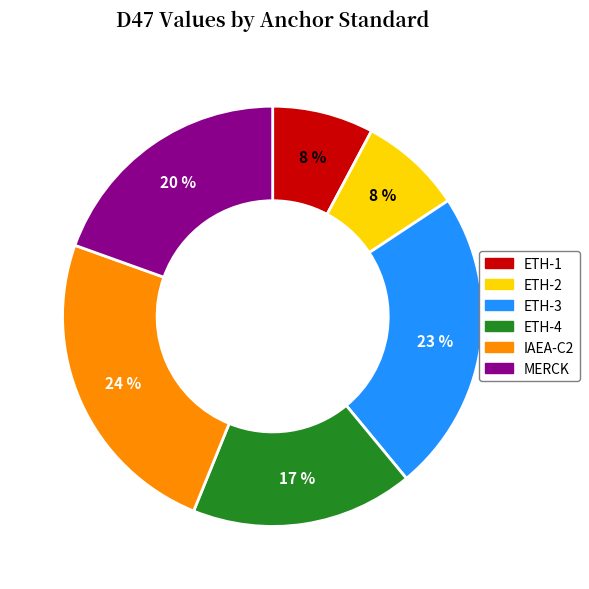

To the nearest percent, what percentage of the pie is MERCK?

20%